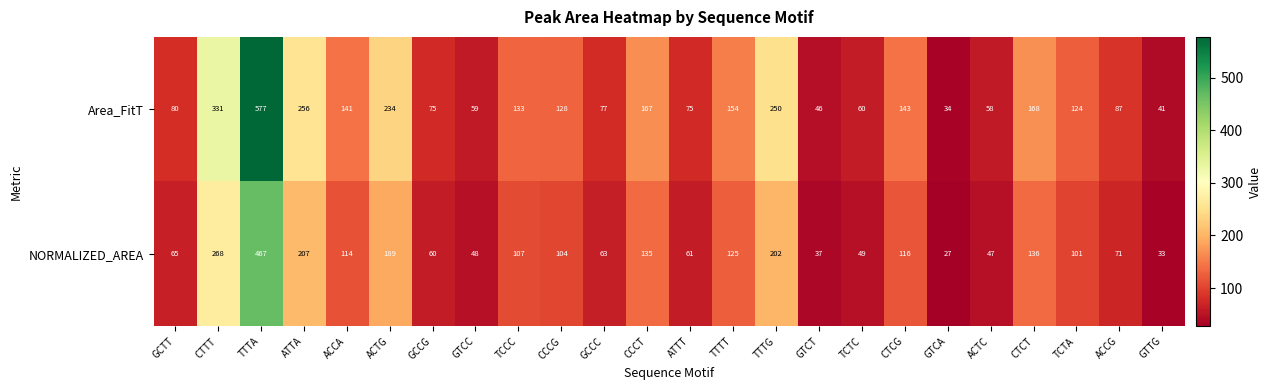

The NORMALIZED_AREA series shows 101 at TCTA. True or false?

True